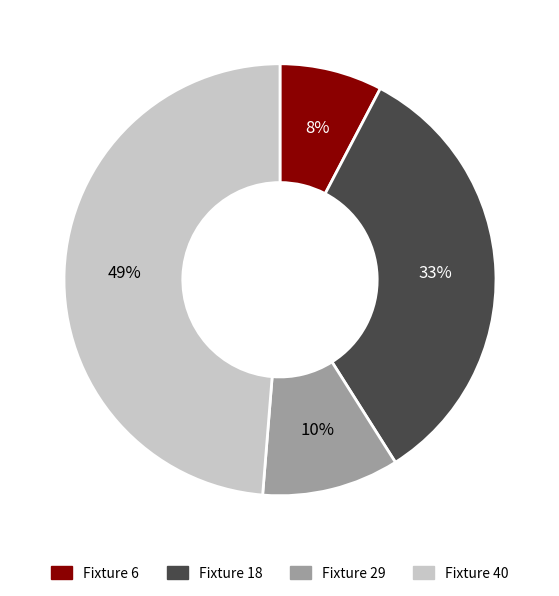

Count the number of slices in the pie.

4